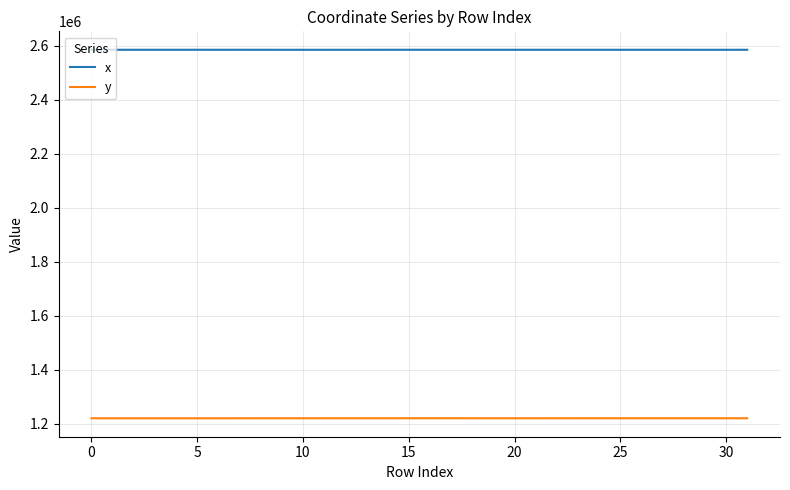

List the series in order of their overall mean, highest first.

x, y